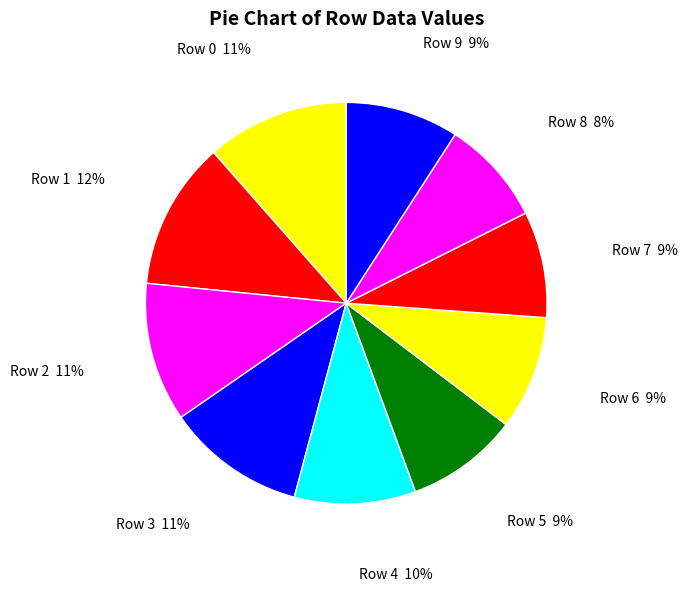

To the nearest percent, what portion does Row 4 10% represent?

10%